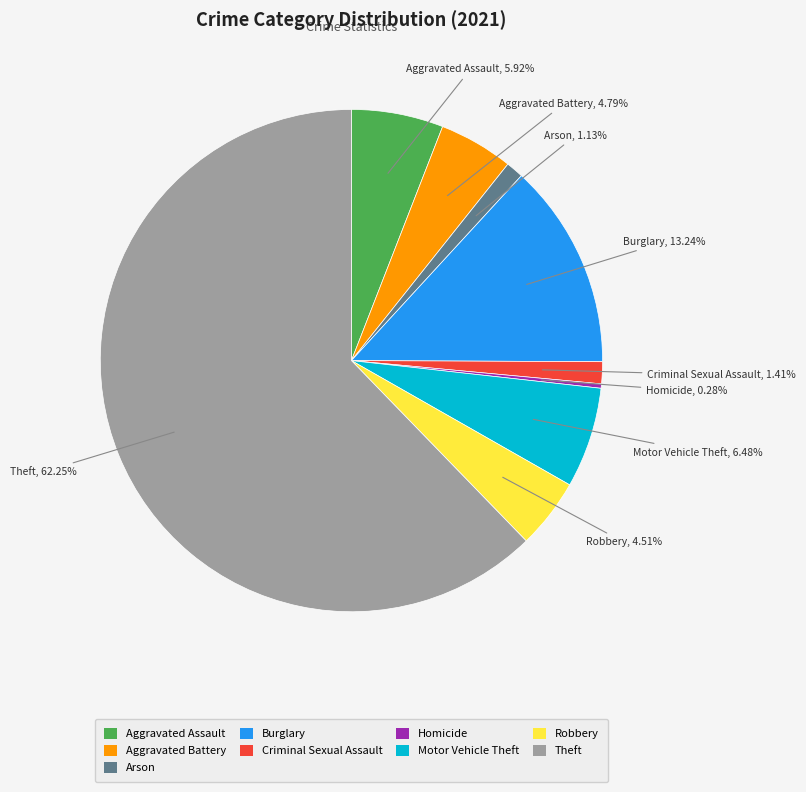

Is it true that Motor Vehicle Theft is 6% of the pie?

True